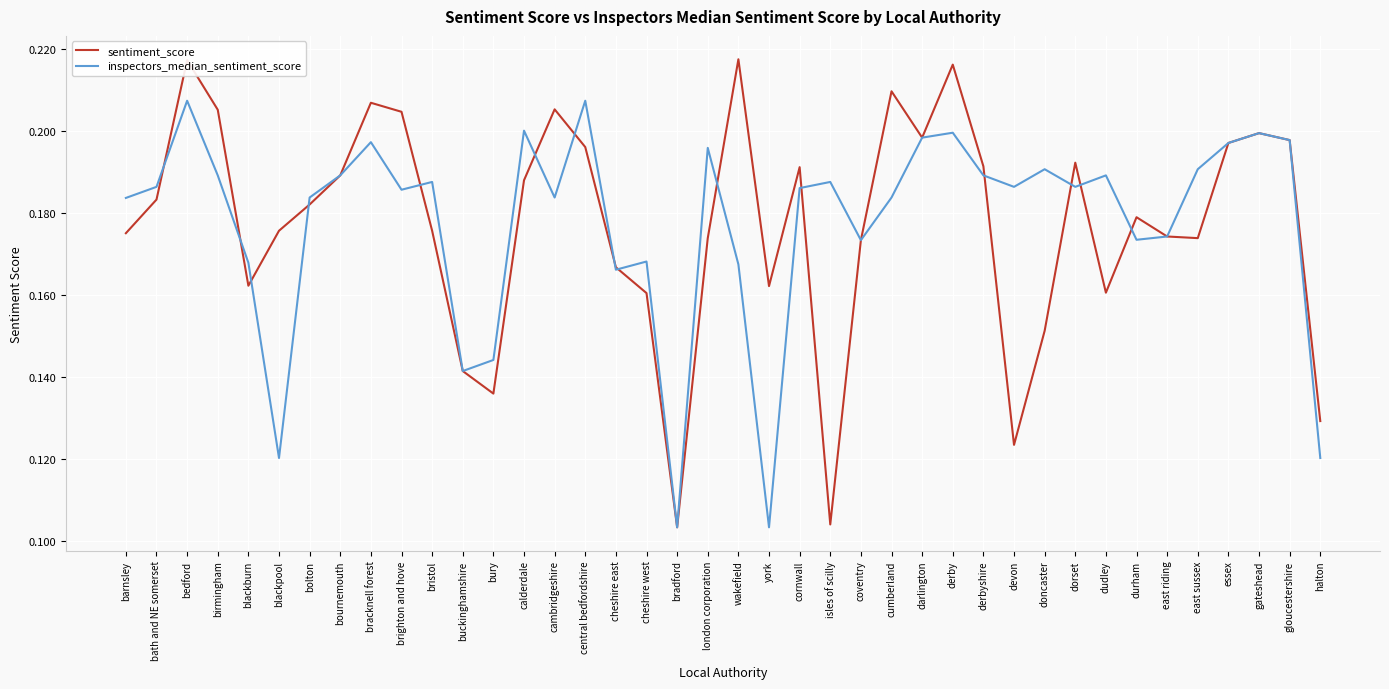

At birmingham, list the series in order from largest to smallest.

sentiment_score, inspectors_median_sentiment_score